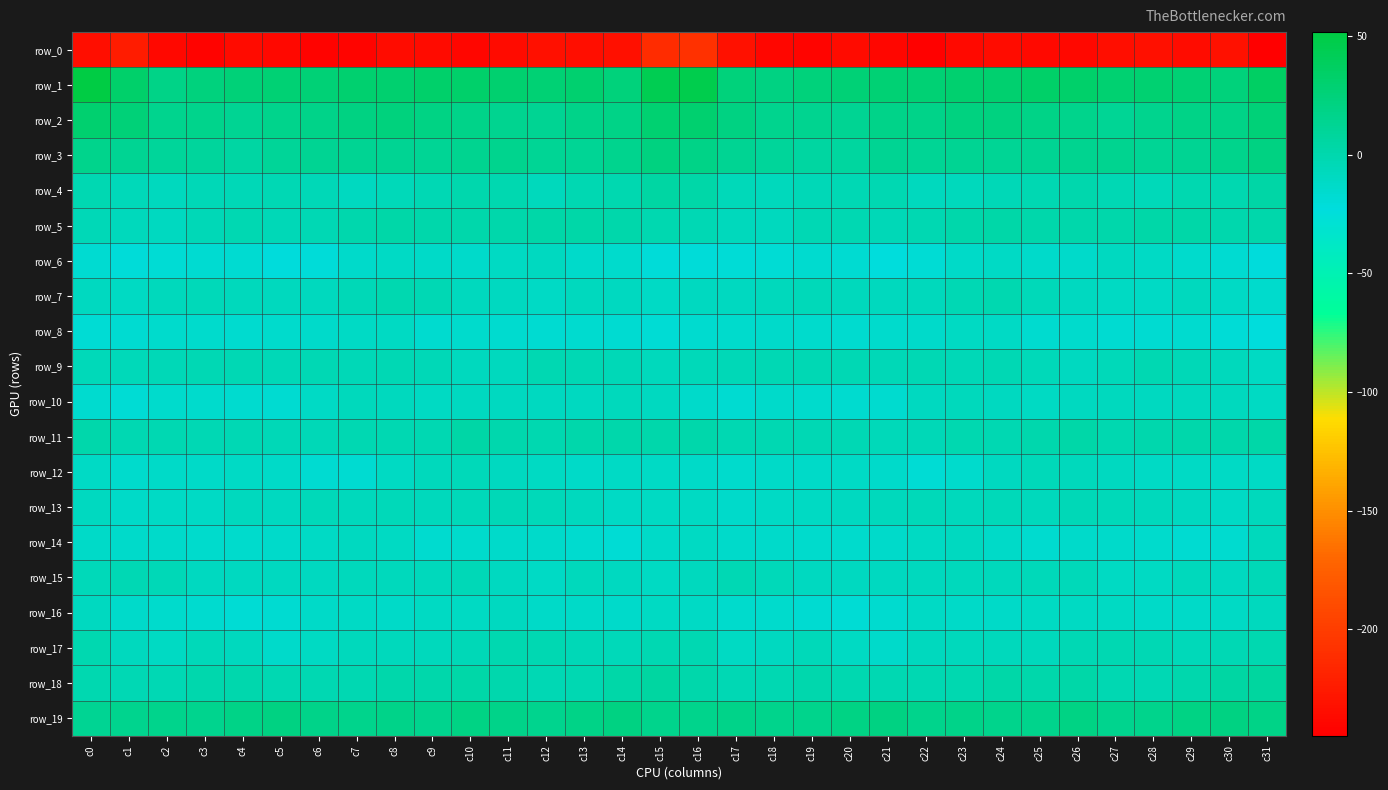

Reading right to left, extract all data points from this chart.

row_0: -244.8	-231.3	-234.8	-232.7	-234.1	-238.9	-237.7	-235.3	-237.4	-243.4	-239.9	-235.8	-240.2	-239.7	-231.3	-208.0	-212.4	-232.4	-234.2	-232.8	-235.9	-239.2	-236.7	-235.0	-240.5	-241.9	-238.4	-236.2	-241.8	-238.6	-223.9	-233.4
row_1: 36.2	24.3	27.9	28.9	28.8	32.0	33.1	29.9	30.3	27.3	27.3	27.0	24.1	20.6	24.8	45.8	44.0	24.2	29.8	27.7	30.4	32.6	32.3	29.6	29.8	27.2	27.3	25.9	23.0	19.1	32.8	51.6
row_2: 25.2	18.4	18.7	14.6	12.0	16.4	18.7	22.6	22.6	17.0	17.7	13.0	14.4	15.4	20.9	30.7	28.5	18.3	17.9	12.5	13.6	17.5	20.1	23.2	20.8	17.2	16.6	12.2	15.9	15.2	25.0	29.9
row_3: 20.6	15.8	13.2	11.4	14.1	14.4	12.6	11.6	13.2	12.1	12.3	6.5	6.0	9.1	12.2	18.2	21.5	14.9	12.1	12.0	14.7	14.3	11.5	12.3	12.7	13.1	10.3	5.2	7.8	9.5	12.8	16.0
row_4: 3.1	-0.7	-1.2	-5.7	-3.3	0.2	-2.7	-4.4	-7.1	-7.9	-2.5	-3.8	-4.3	-7.0	-5.7	2.6	4.3	-0.8	-2.5	-6.4	-0.9	-0.5	-3.4	-5.2	-8.9	-4.9	-3.0	-4.2	-4.6	-8.1	-5.3	-2.3
row_5: 1.3	0.6	2.2	2.9	1.7	1.6	1.1	2.8	1.2	-2.4	-4.7	-2.7	-3.2	-7.5	-7.3	-3.0	-0.7	1.6	2.7	2.4	1.6	1.5	1.6	2.6	-0.0	-3.4	-4.7	-2.0	-5.0	-8.9	-6.5	-4.4
row_6: -22.3	-17.3	-14.6	-11.4	-9.0	-13.7	-13.7	-11.7	-13.2	-18.0	-22.6	-17.9	-16.4	-18.3	-19.4	-21.1	-20.4	-15.2	-14.1	-9.6	-10.4	-14.2	-12.9	-11.8	-14.4	-20.4	-21.4	-16.8	-16.9	-18.8	-20.4	-17.1
row_7: -15.0	-11.4	-8.0	-11.1	-10.6	-9.0	-5.3	-1.4	-3.0	-6.8	-8.4	-7.5	-5.7	-6.4	-8.9	-9.5	-11.4	-9.1	-8.5	-11.7	-9.6	-8.4	-3.3	-1.5	-4.4	-7.6	-8.4	-6.6	-5.5	-7.2	-10.5	-8.7
row_8: -23.2	-19.2	-16.4	-17.6	-16.8	-15.1	-16.5	-11.8	-10.6	-13.9	-15.0	-15.8	-15.3	-14.1	-15.5	-16.1	-18.6	-17.1	-16.7	-17.7	-16.0	-15.3	-15.9	-10.2	-11.9	-14.3	-15.4	-15.9	-14.5	-14.5	-17.6	-18.1
row_9: -10.5	-6.4	-4.2	-1.8	-5.2	-8.9	-5.6	-3.7	-4.6	-3.5	-5.0	-3.8	-3.8	-3.5	-5.0	-5.8	-7.4	-4.8	-3.5	-2.1	-7.6	-7.6	-4.9	-3.7	-4.6	-3.6	-5.1	-3.5	-3.7	-4.3	-5.9	-5.5
row_10: -10.7	-8.0	-8.2	-9.7	-8.0	-9.5	-10.4	-9.5	-6.8	-9.5	-16.1	-16.7	-15.6	-14.1	-17.1	-14.2	-9.2	-7.4	-8.9	-8.9	-8.8	-9.4	-10.8	-8.0	-7.3	-11.8	-17.2	-16.2	-15.1	-15.0	-18.2	-16.1
row_11: 2.4	1.6	0.8	-0.3	-0.7	2.2	0.0	-2.6	-1.3	-4.1	-5.6	-3.9	-3.6	-2.3	-2.6	1.2	1.7	1.2	0.9	-0.9	-0.4	3.1	-2.2	-1.8	-2.0	-5.1	-5.1	-3.6	-3.4	-1.9	-1.7	1.2
row_12: -11.7	-11.2	-12.0	-11.6	-9.3	-7.1	-5.8	-8.8	-15.2	-18.5	-14.0	-11.8	-12.9	-12.2	-14.8	-12.9	-11.6	-11.7	-12.3	-10.5	-9.2	-5.6	-6.7	-10.9	-17.0	-17.3	-13.0	-11.8	-12.9	-12.4	-14.5	-11.8
row_13: -7.0	-11.4	-9.4	-6.6	-5.5	-4.7	-7.0	-5.2	-6.9	-6.0	-7.3	-8.7	-10.4	-11.3	-13.3	-9.9	-9.8	-12.0	-8.1	-6.1	-4.6	-5.9	-6.6	-5.5	-6.8	-5.9	-8.7	-8.4	-11.4	-11.6	-12.7	-9.7
row_14: -7.3	-16.7	-17.1	-14.5	-14.0	-14.0	-16.6	-12.6	-9.5	-10.5	-13.4	-14.5	-14.9	-13.8	-14.3	-10.0	-12.5	-18.4	-16.0	-14.3	-13.4	-15.5	-15.8	-10.8	-9.5	-11.3	-14.0	-14.5	-15.1	-14.0	-13.6	-13.0
row_15: -4.5	-8.8	-6.5	-10.4	-10.6	-5.8	-6.0	-6.9	-6.4	-8.5	-9.4	-9.6	-9.3	-6.3	-3.3	-7.8	-10.1	-8.9	-7.2	-11.7	-8.8	-5.0	-6.7	-6.7	-6.9	-8.8	-9.5	-9.3	-9.3	-4.3	-3.0	-5.8
row_16: -8.6	-11.6	-13.2	-13.1	-10.4	-10.0	-10.1	-12.3	-12.6	-11.8	-15.9	-18.1	-17.4	-15.1	-15.4	-11.8	-10.9	-13.4	-13.1	-12.5	-9.6	-10.3	-10.6	-13.2	-11.8	-12.9	-17.3	-18.1	-16.5	-15.2	-13.3	-8.9
row_17: -1.5	-3.6	-6.3	-3.1	-1.7	-3.3	-6.6	-6.9	-7.4	-8.2	-13.3	-10.3	-5.9	-8.7	-10.9	-2.8	-2.7	-5.5	-5.0	-2.7	-1.5	-5.0	-7.1	-7.0	-7.3	-10.3	-13.4	-8.0	-6.1	-10.5	-8.0	-1.4
row_18: 7.0	5.1	-0.4	-3.4	-1.8	2.9	1.4	2.0	-1.2	-2.1	-2.4	-1.5	0.1	-2.8	-3.9	1.8	5.9	2.9	-2.1	-3.3	0.2	2.8	1.5	1.3	-2.0	-2.6	-2.3	-0.5	-0.5	-3.7	-3.6	-0.7
row_19: 18.6	20.4	19.7	16.1	15.6	20.1	16.4	16.4	17.3	16.6	20.6	19.2	16.4	15.9	17.3	16.5	16.5	20.4	18.3	15.1	17.6	19.4	15.5	17.2	16.7	17.4	21.4	18.1	15.6	16.8	15.6	12.7